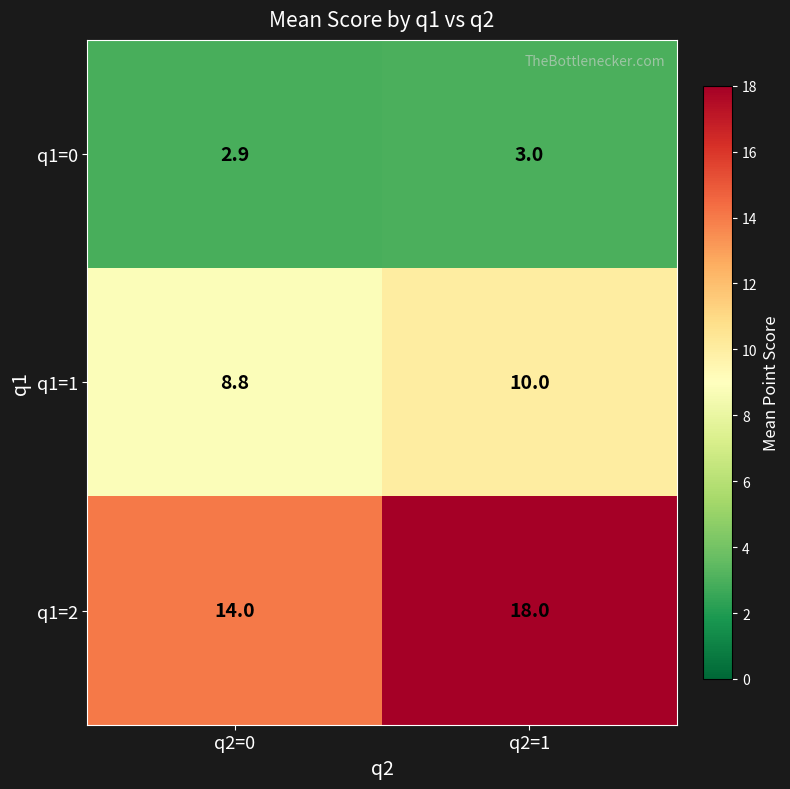

What is the maximum value shown in the chart?

18.0